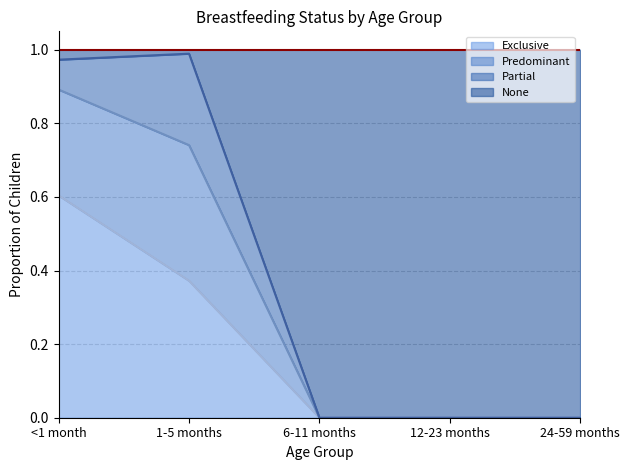

The value of Exclusive at 6-11 months is 0.0. True or false?

True